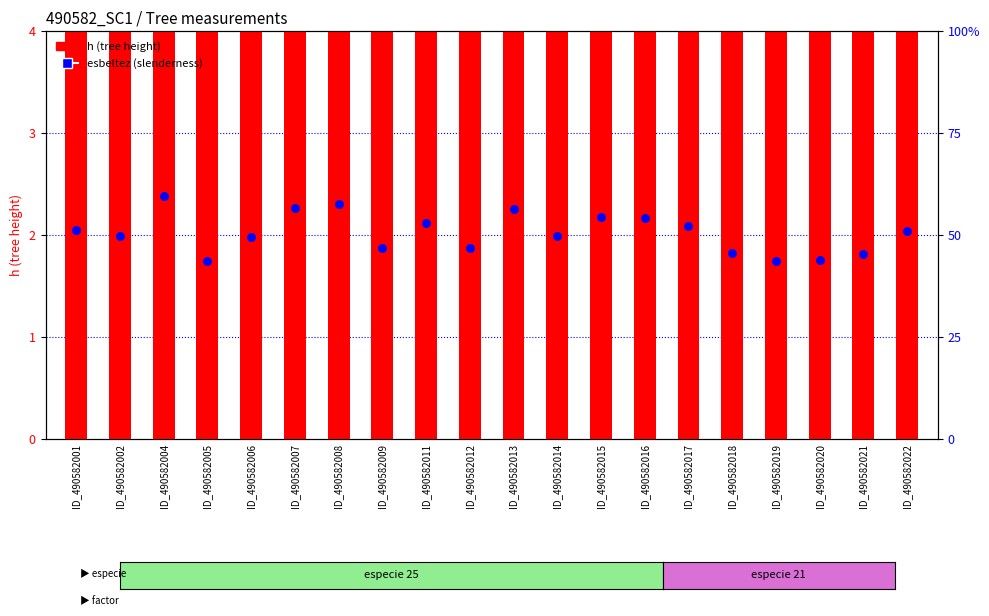

Which series has the widest spread of Y values?

esbeltez (slenderness)